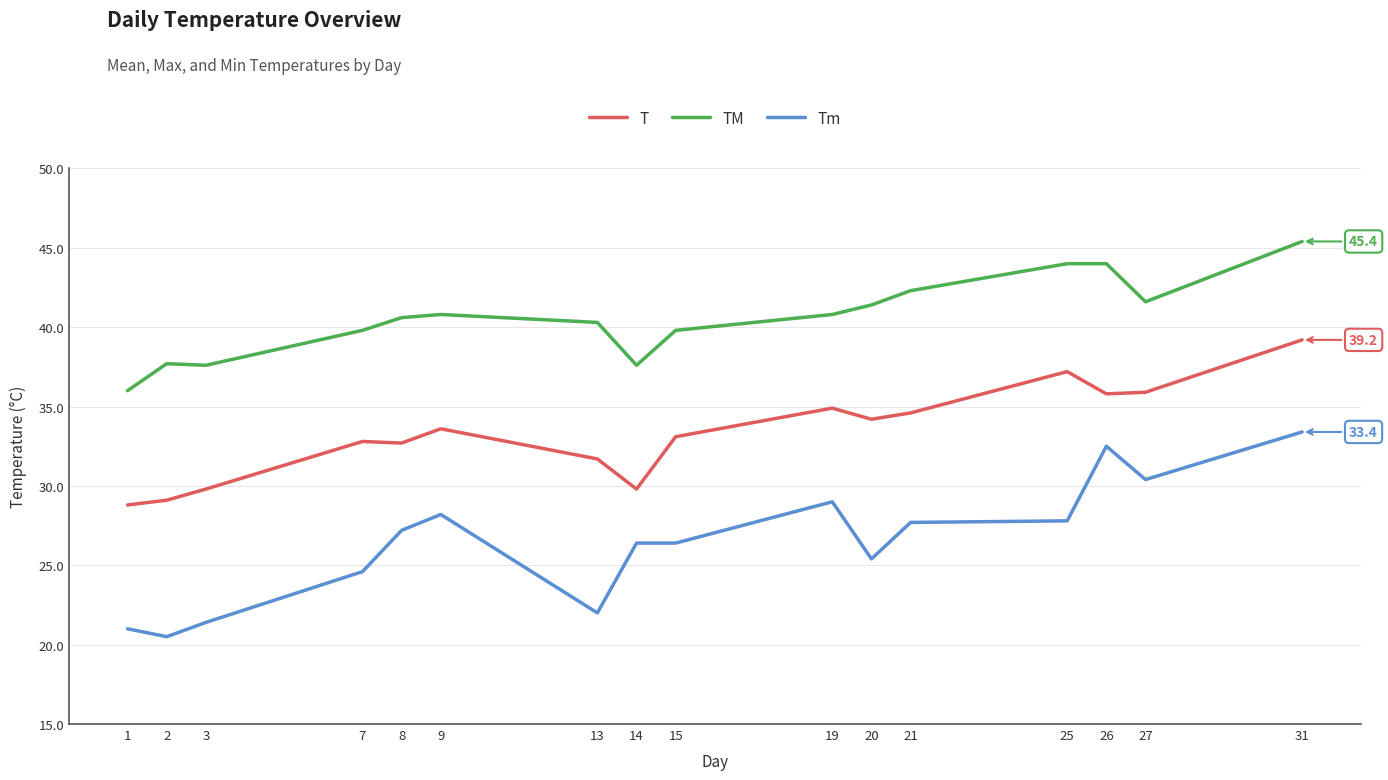

True or false: T and Tm cross at least once.

False